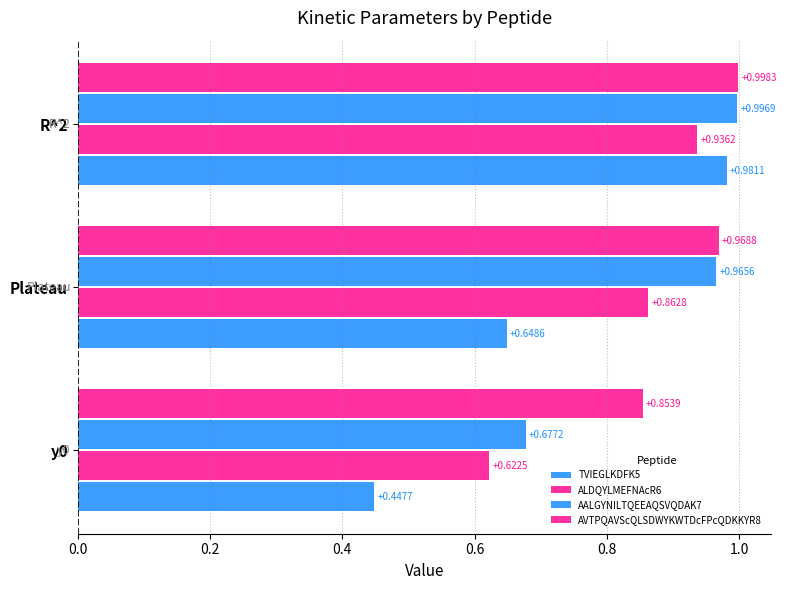

What is the difference between the maximum and minimum values in the AALGYNILTQEEAQSVQDAK7 series?

0.3